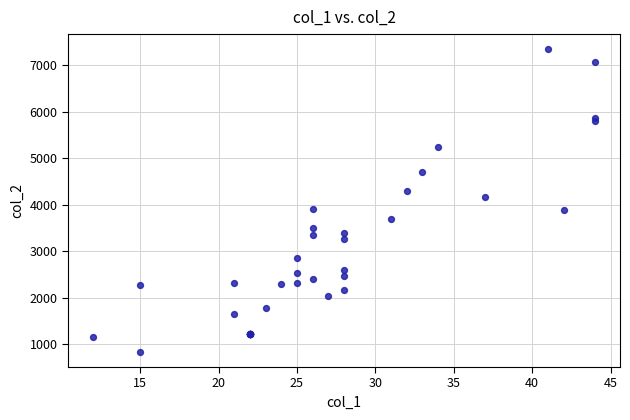

What Y value in the scatter plot is closest to 4091?

4169